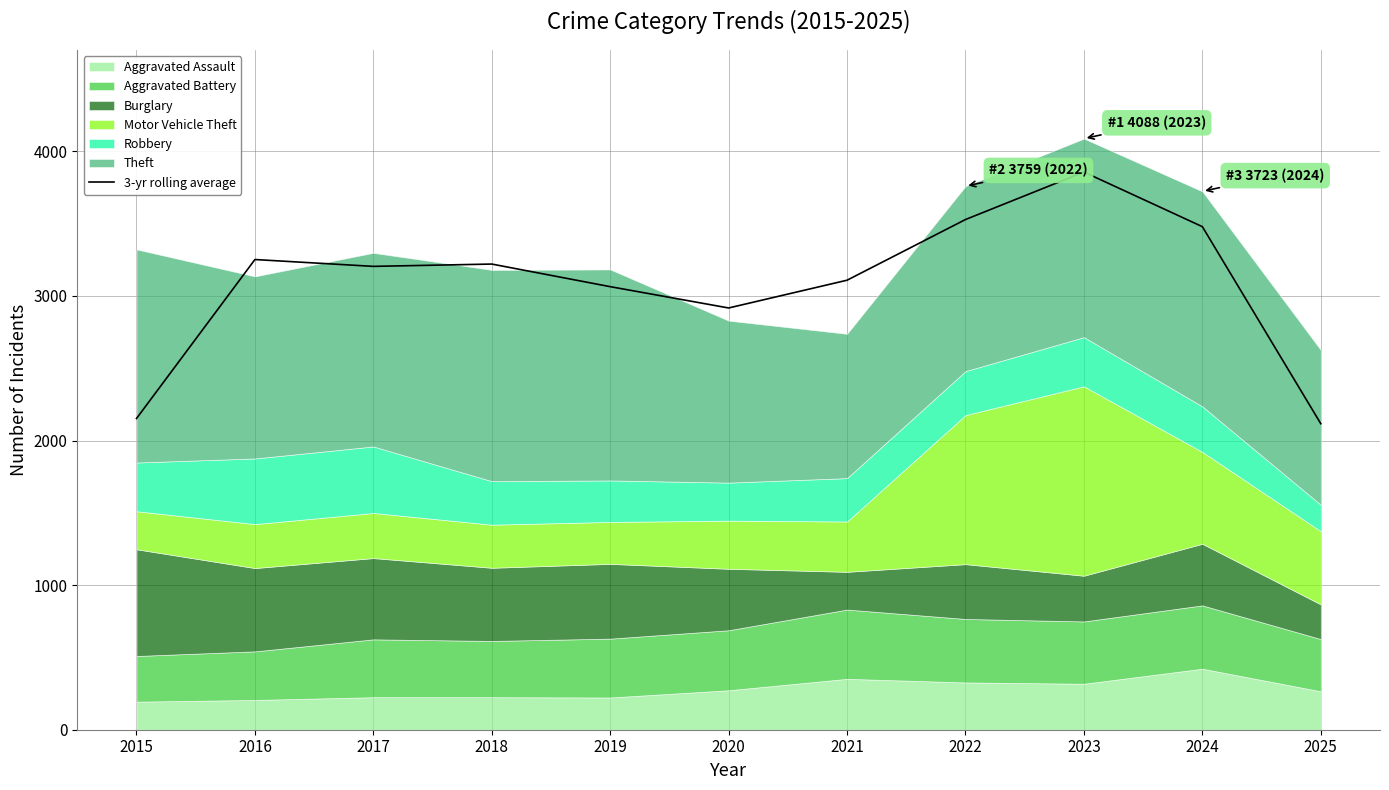

Which has a higher value, 2016 or 2022?

2022